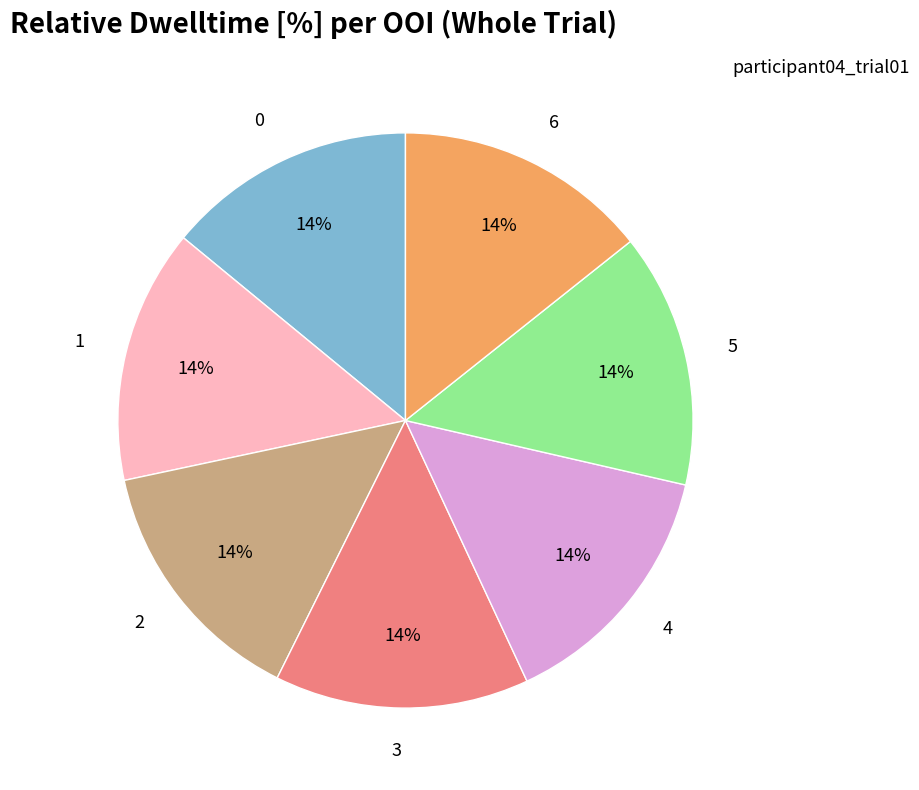

What percentage is the 4 slice, to the nearest percent?

14%